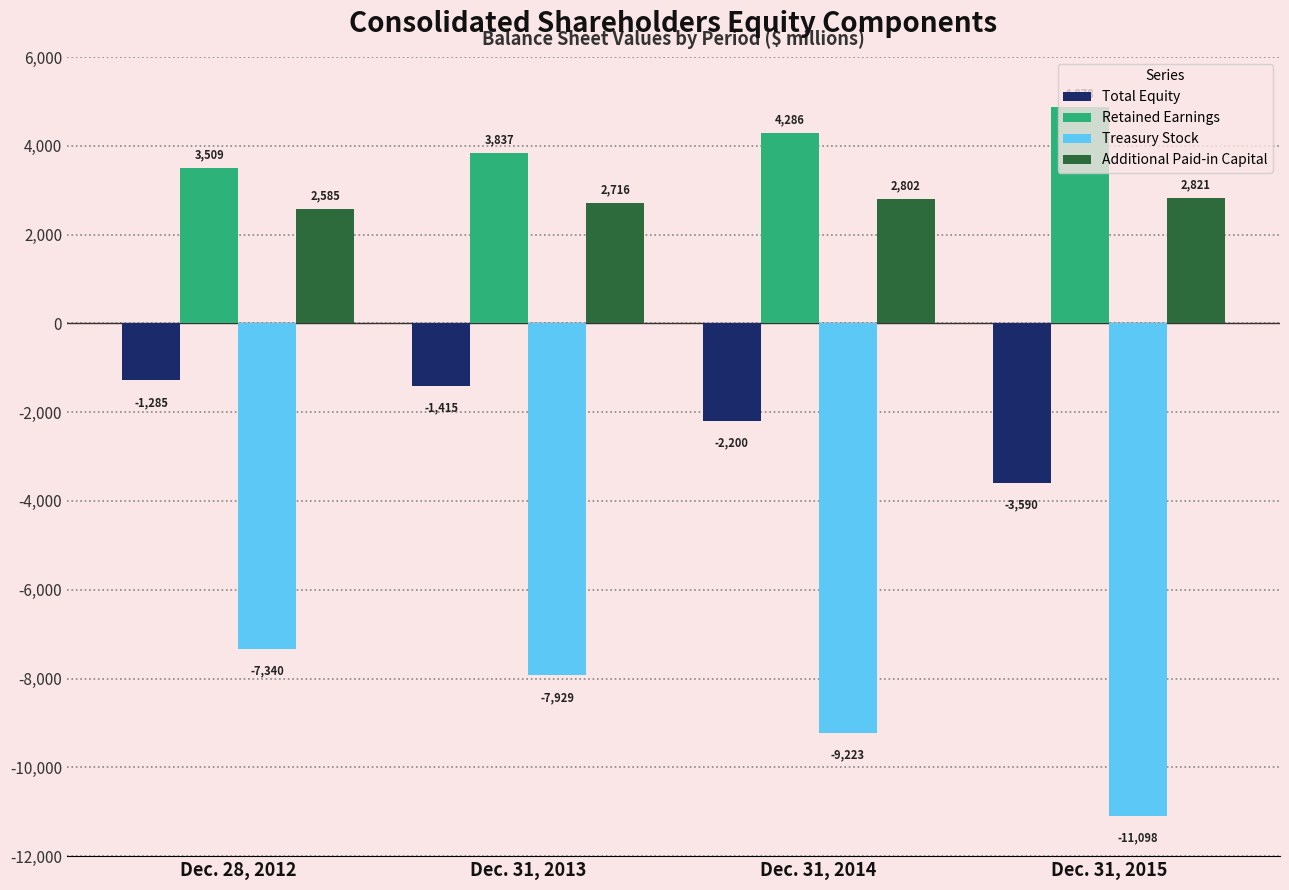

How many categories are shown in the chart?

4